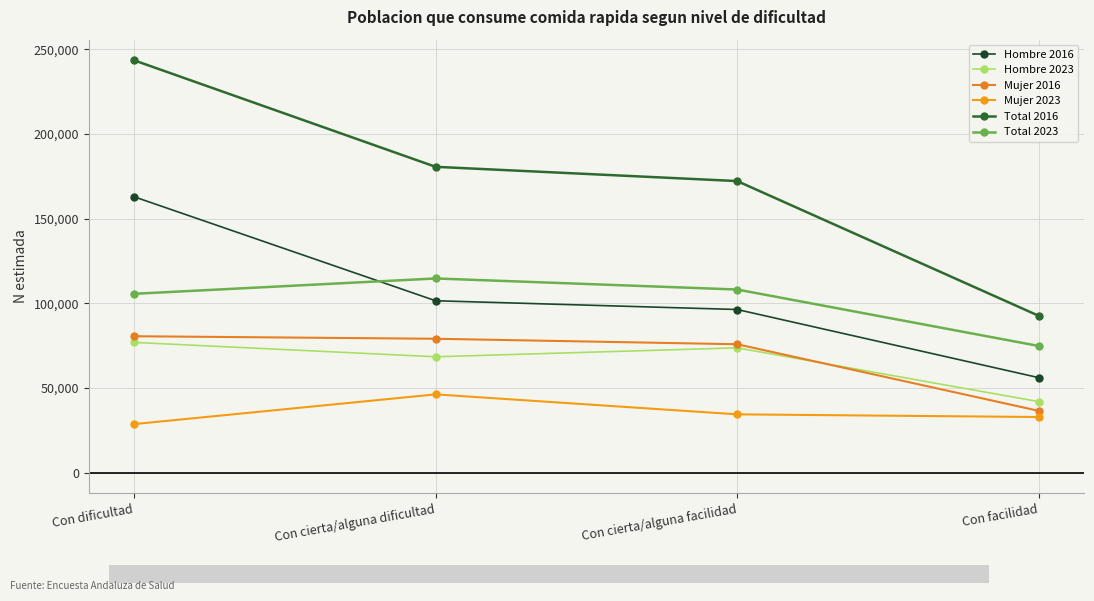

True or false: Hombre 2016 and Hombre 2023 cross at least once.

False